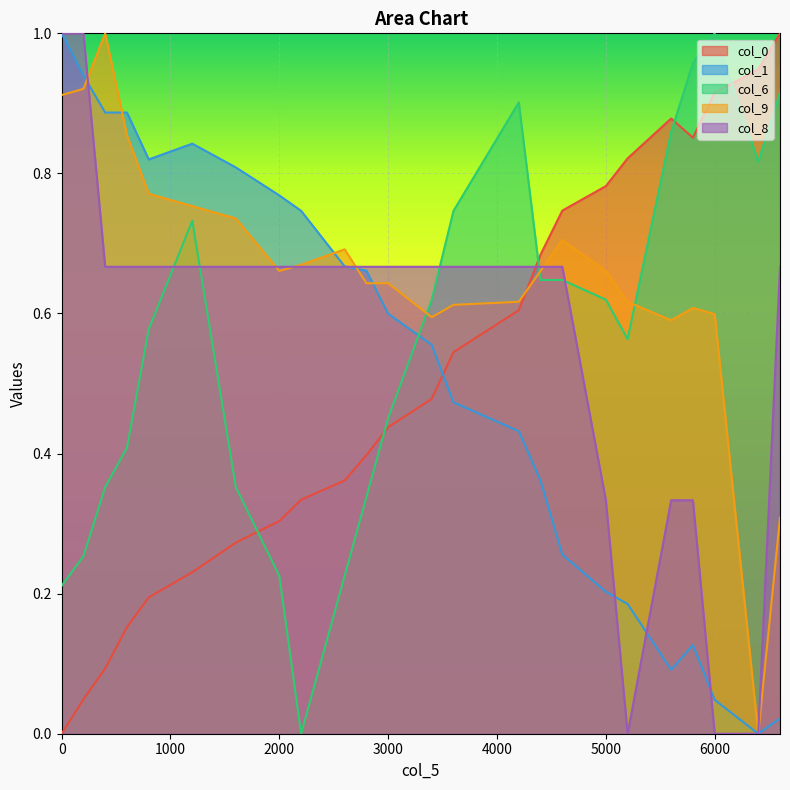

The col_1 series shows 0.1 at 5600. True or false?

False